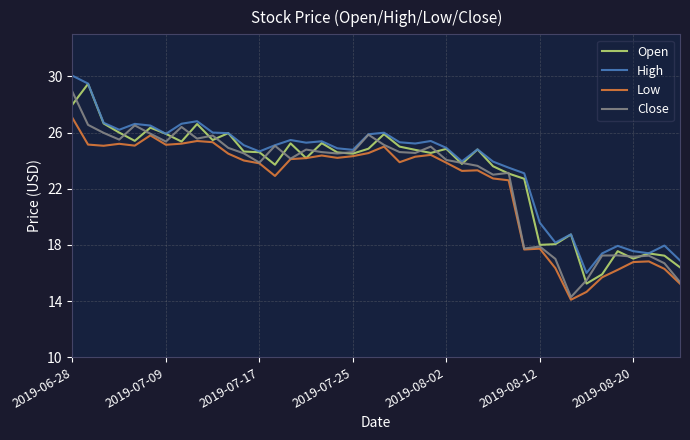

What is the highest value of the High series?

30.0